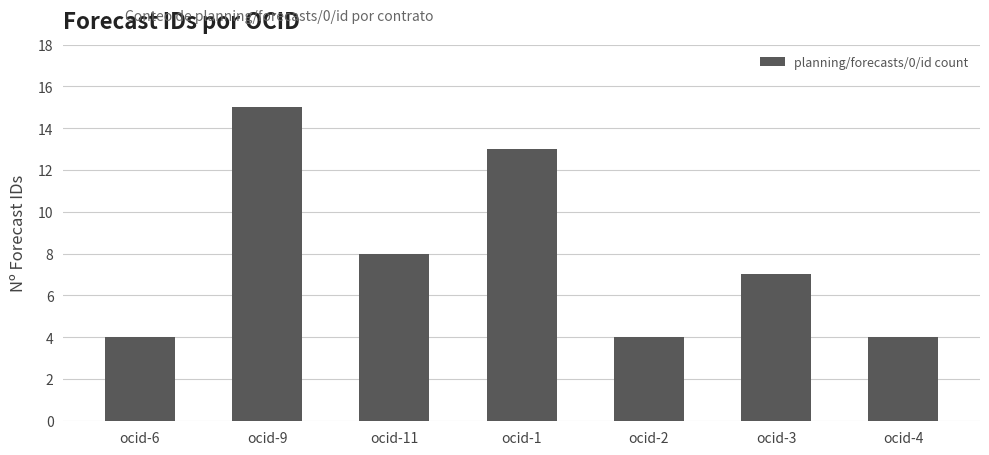

Reading left to right, transcribe all the data shown in this chart.

ocid-6=4	ocid-9=15	ocid-11=8	ocid-1=13	ocid-2=4	ocid-3=7	ocid-4=4